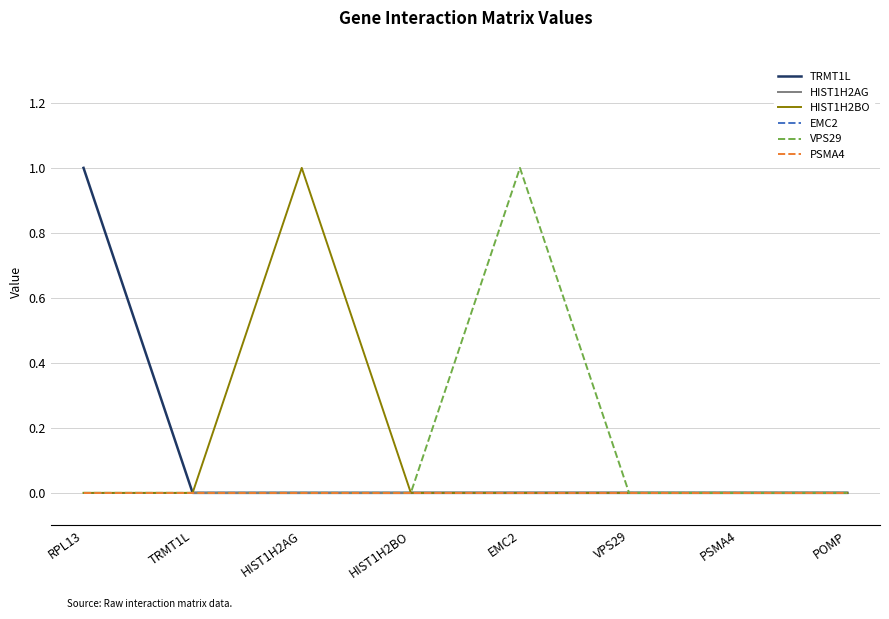

Which category has the lowest value in the EMC2 series?

RPL13